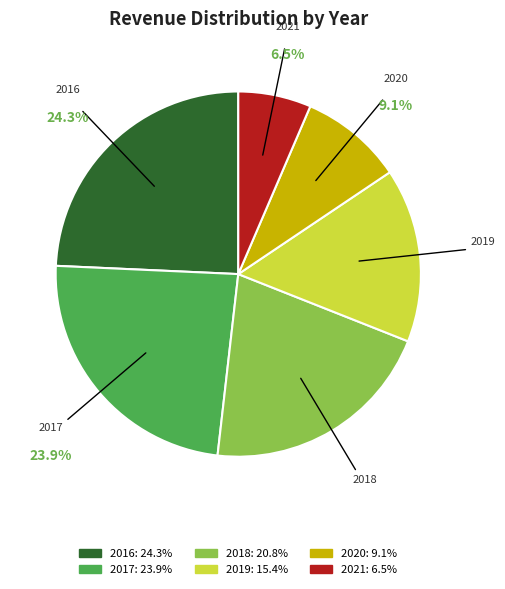

To the nearest percent, what is the combined percentage of 2018 and 2016?

45%